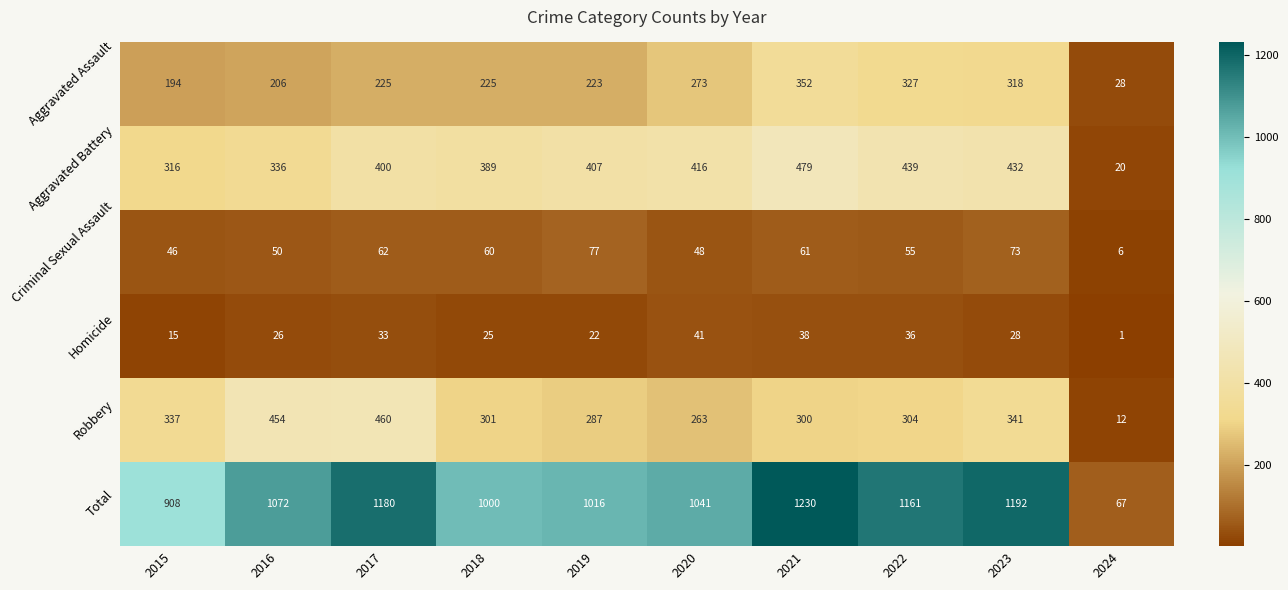

Which series has the largest total across all categories?

Total